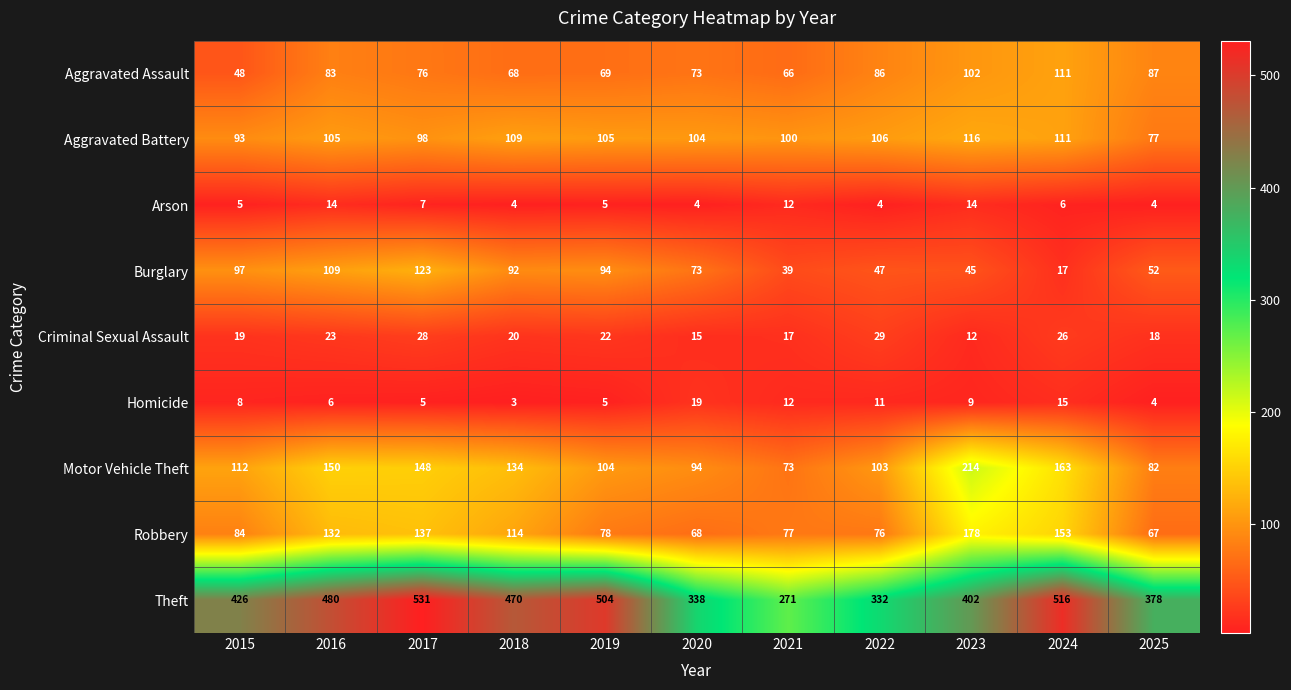

The Theft series shows 203 at 2016. True or false?

False